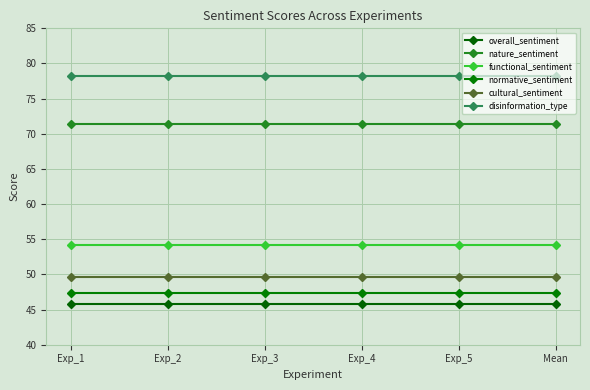

Which series has the widest spread of values?

overall_sentiment